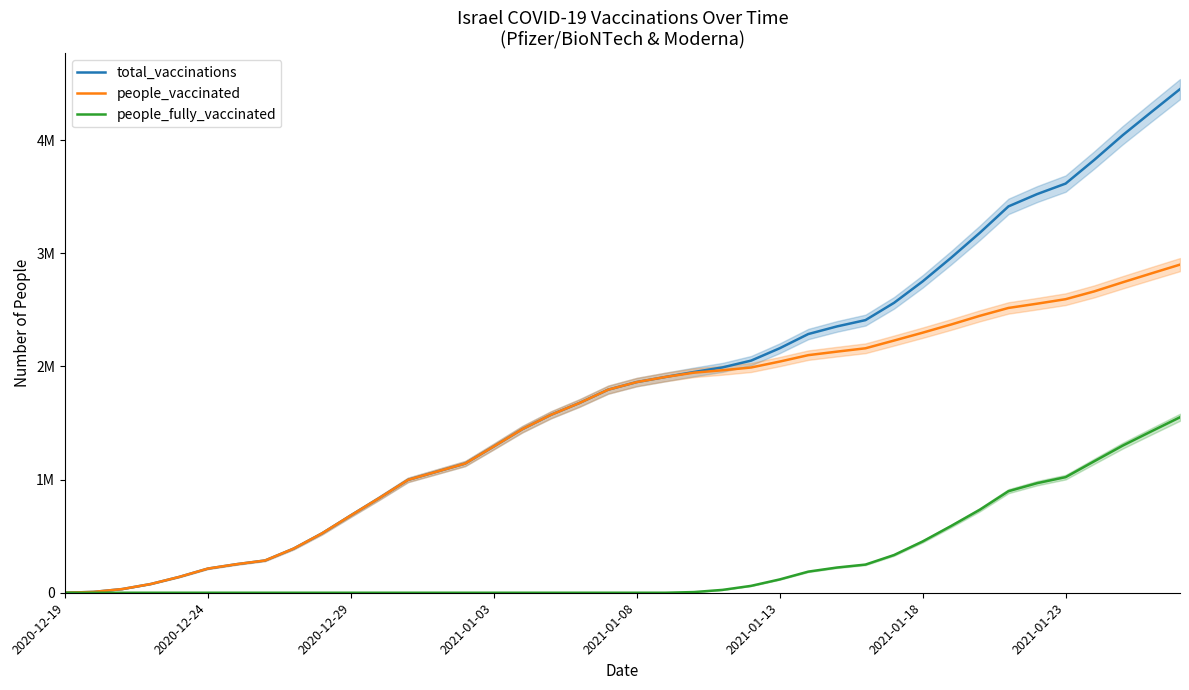

What are all the series names shown in the legend?

total_vaccinations, people_vaccinated, people_fully_vaccinated